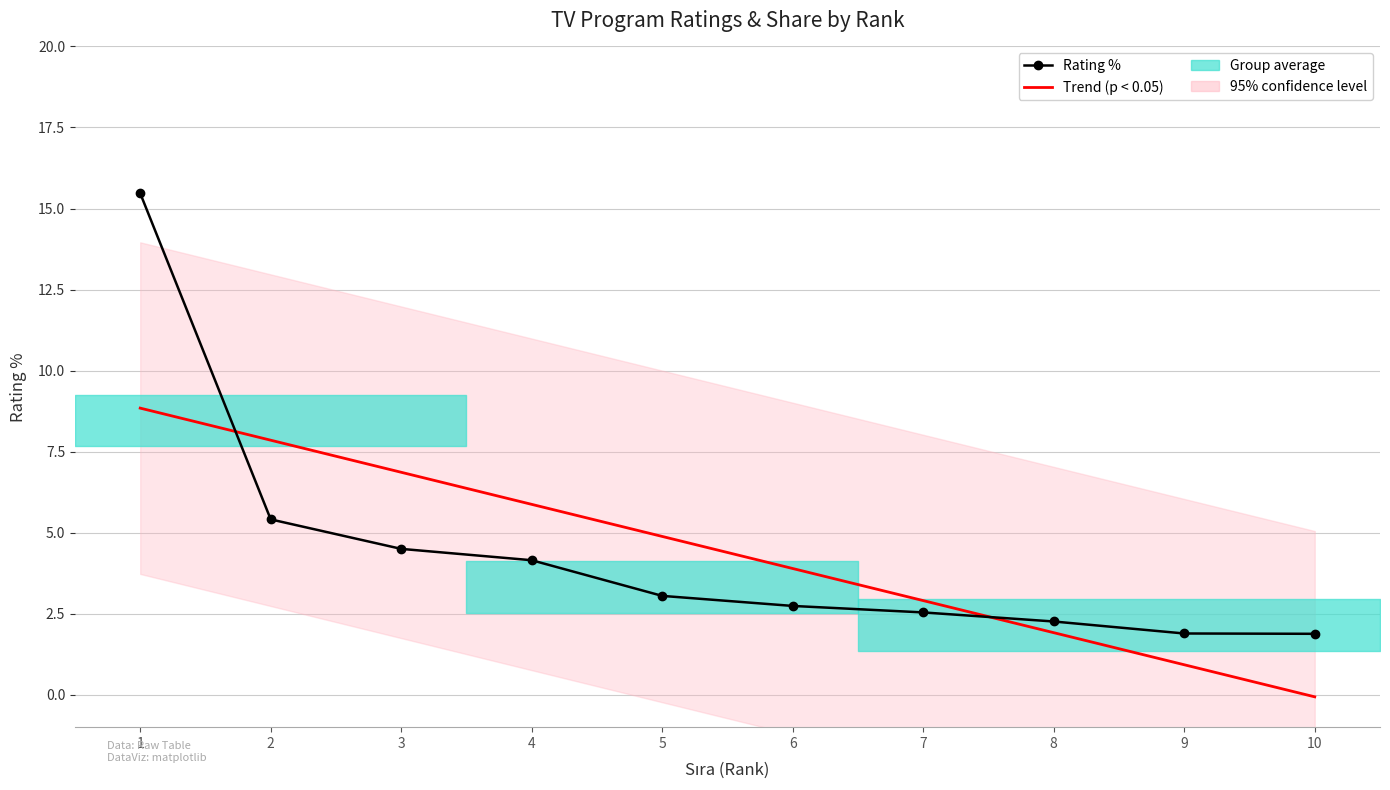

Which series changed the most between 1 and 10?

Rating %